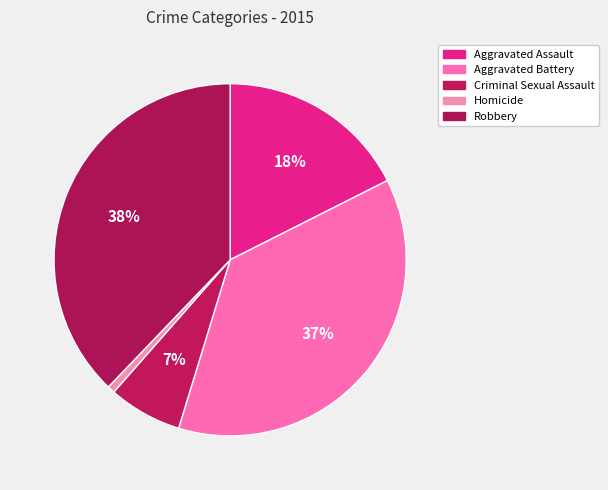

The Homicide slice represents 11% of the pie. True or false?

False